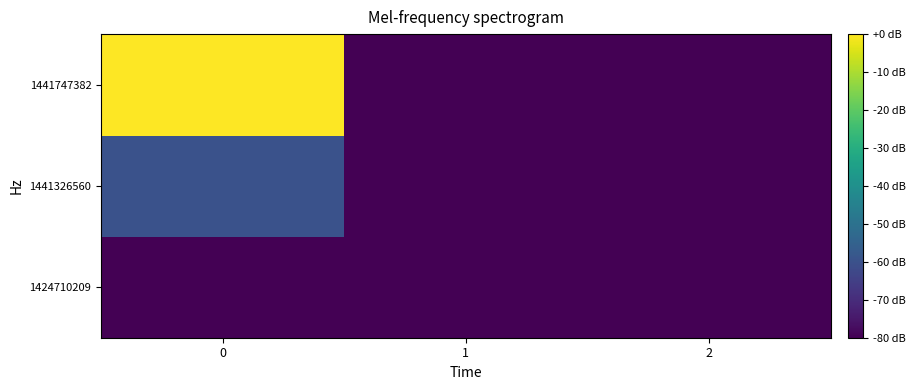

What is the total value across all series at 2?

-240